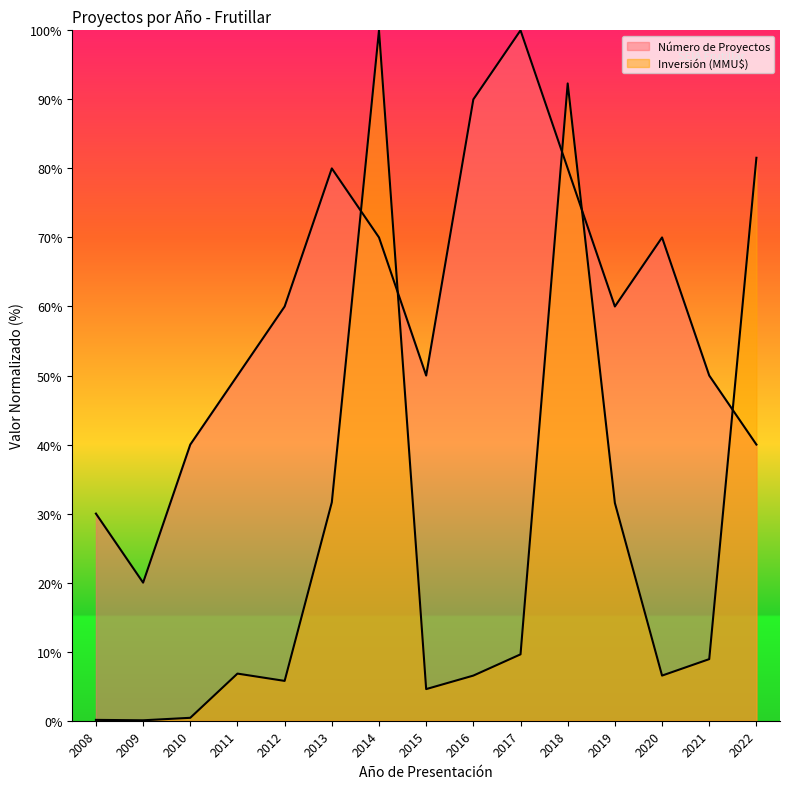

What is the difference between the maximum and minimum values in the Inversión (MMU$) series?

99.9